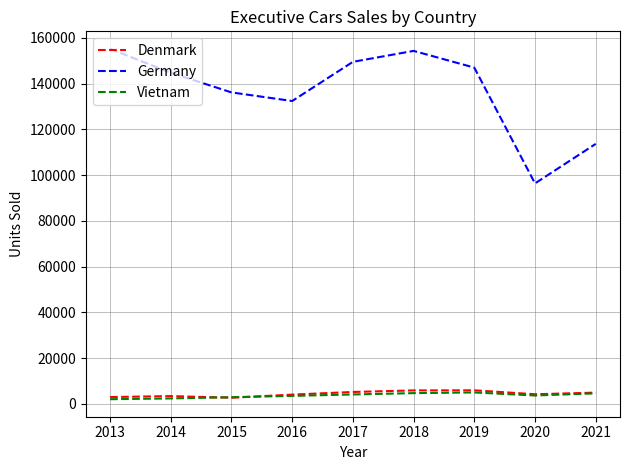

What is the total value across all series at 2021?

123224